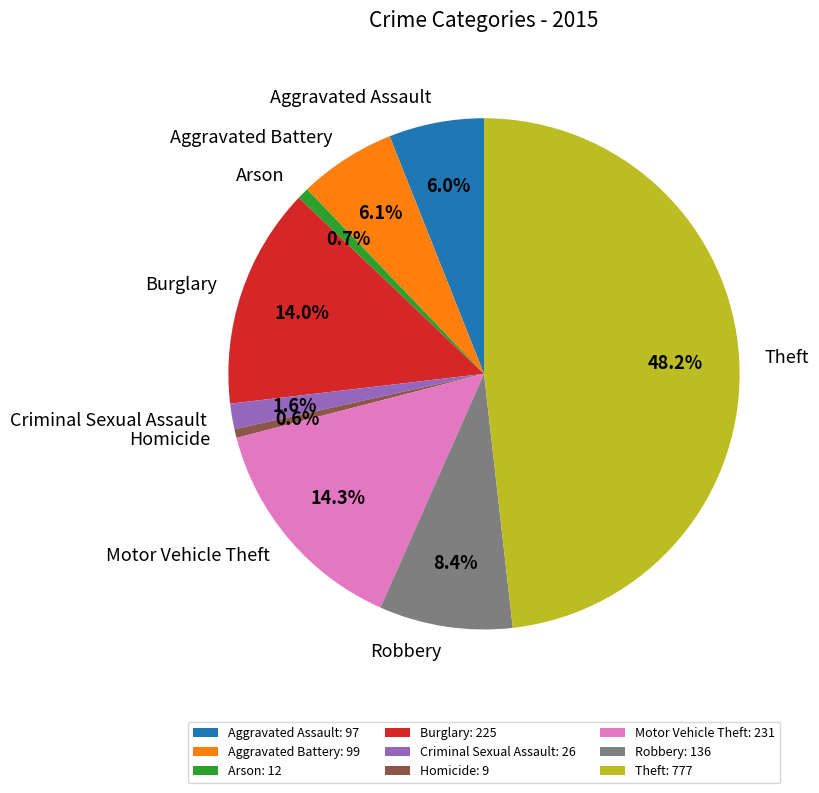

Is Aggravated Battery the majority of the pie?

No